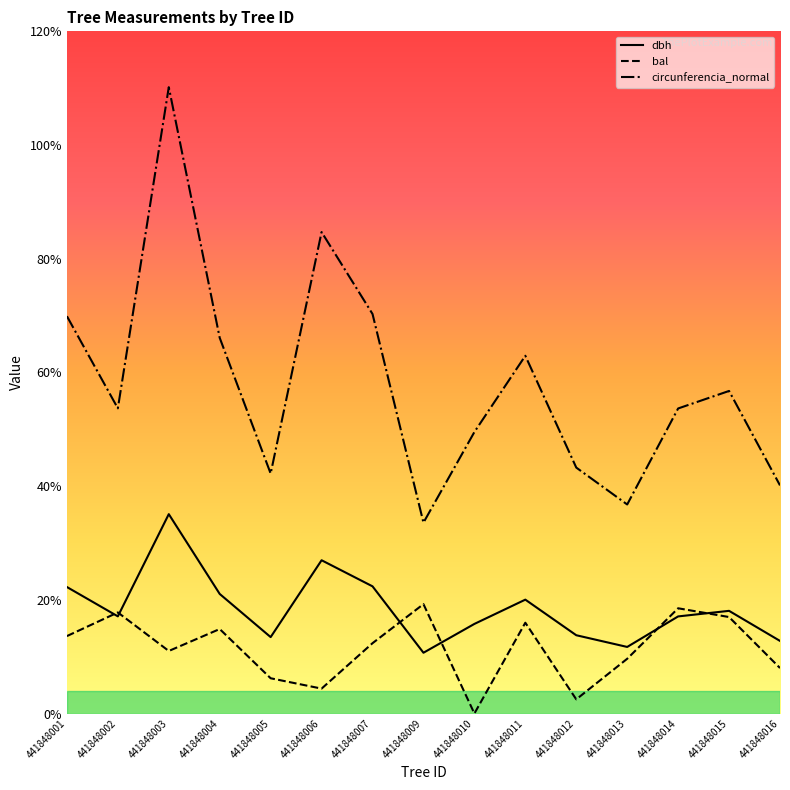

Which series has the largest total across all categories?

circunferencia_normal